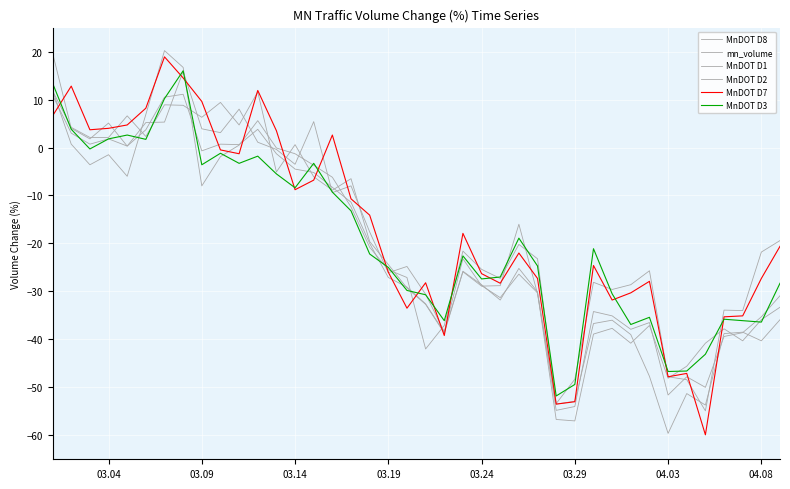

Is this an area chart (filled region under the line)?

No